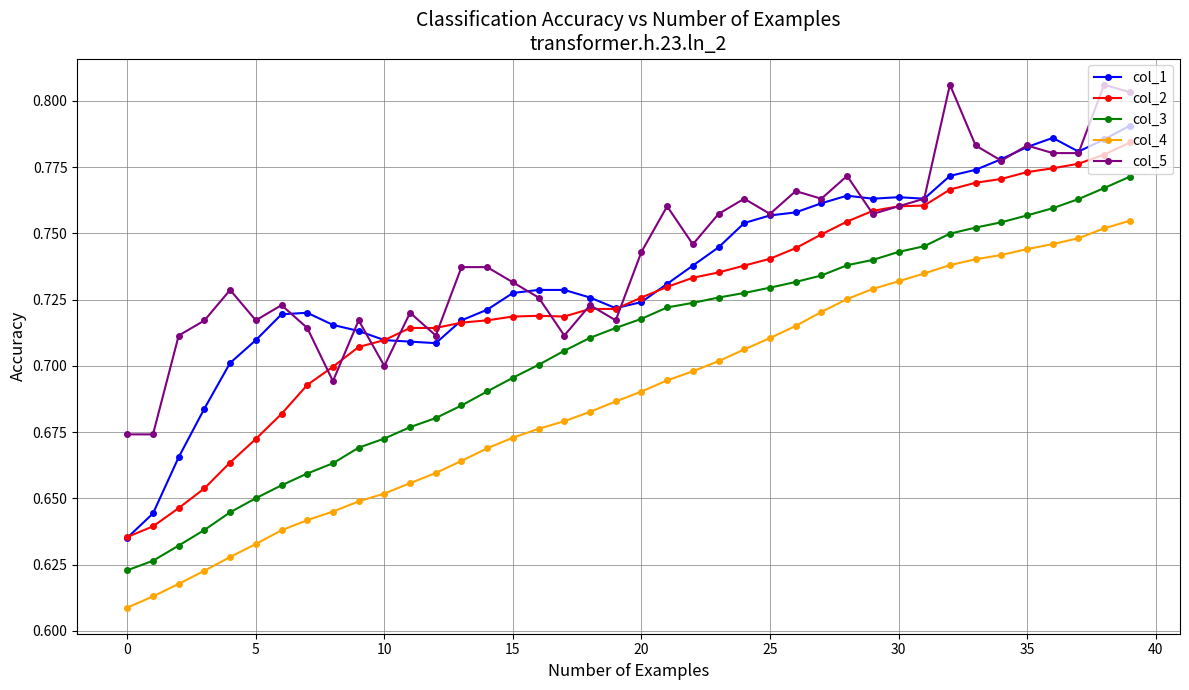

Which series has the largest range (max minus min)?

col_1